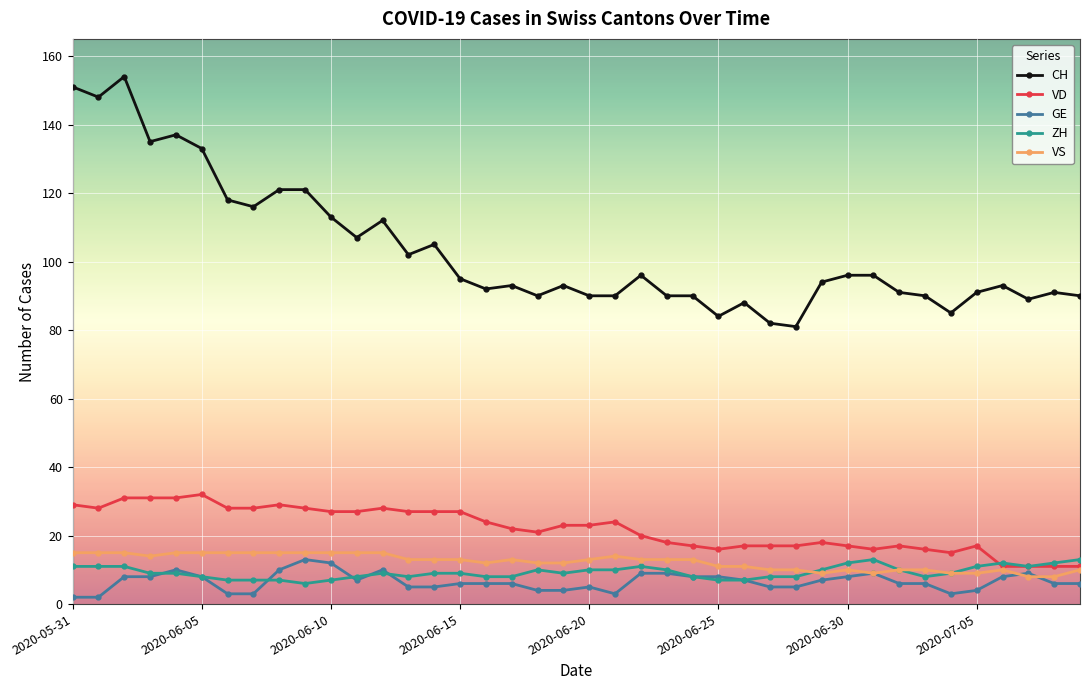

Which series has the largest range (max minus min)?

CH